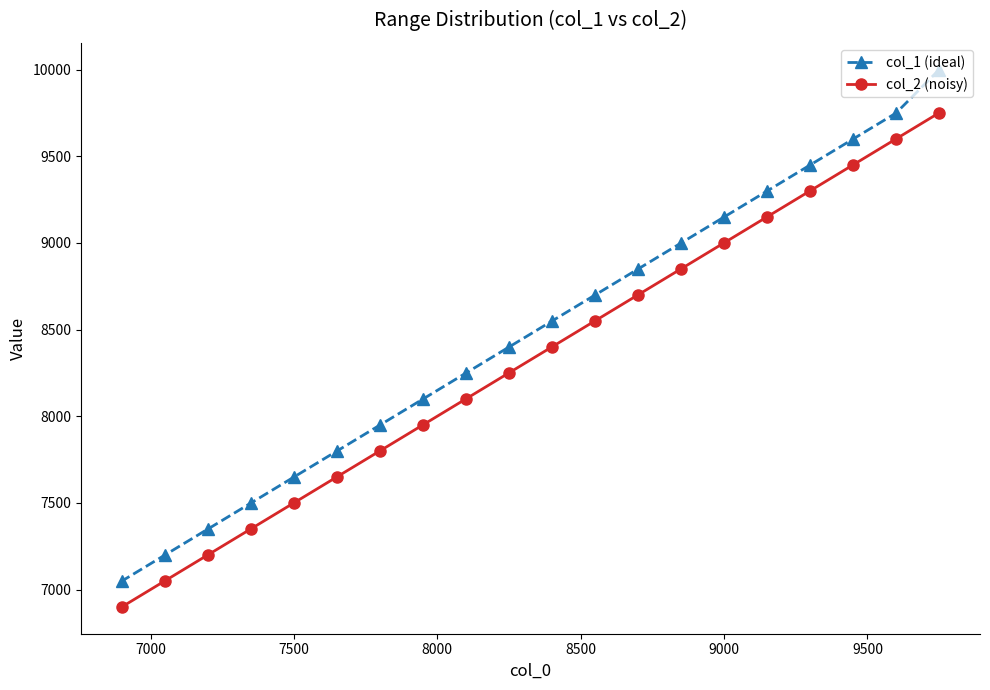

The value of col_2 (noisy) at 9000 is 3412. True or false?

False